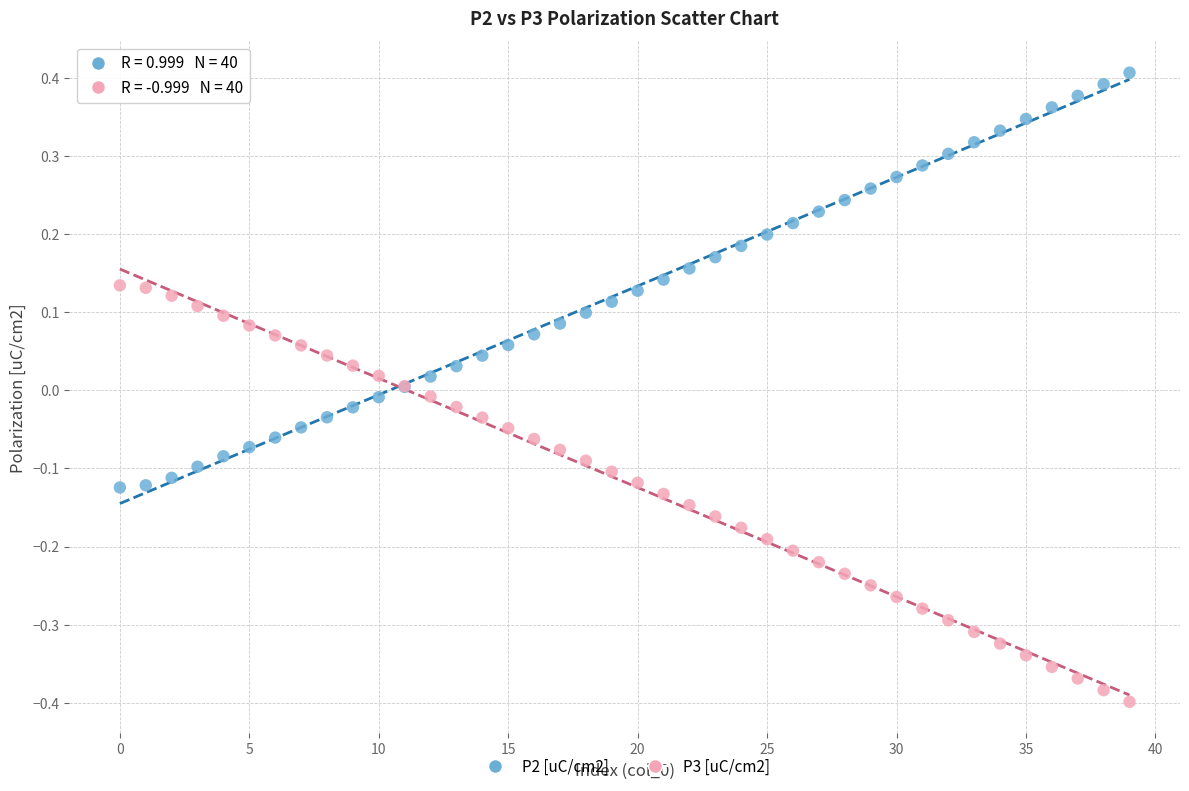

Which series reaches the maximum Y coordinate?

P2 [uC/cm2]